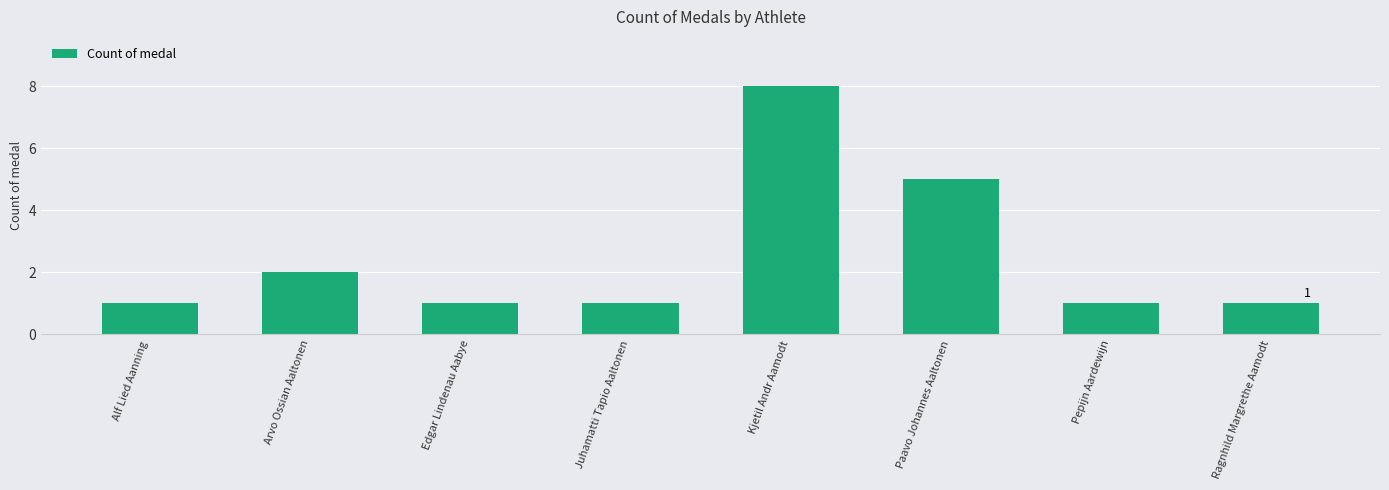

Between Kjetil Andr Aamodt and Ragnhild Margrethe Aamodt, which is larger?

Kjetil Andr Aamodt